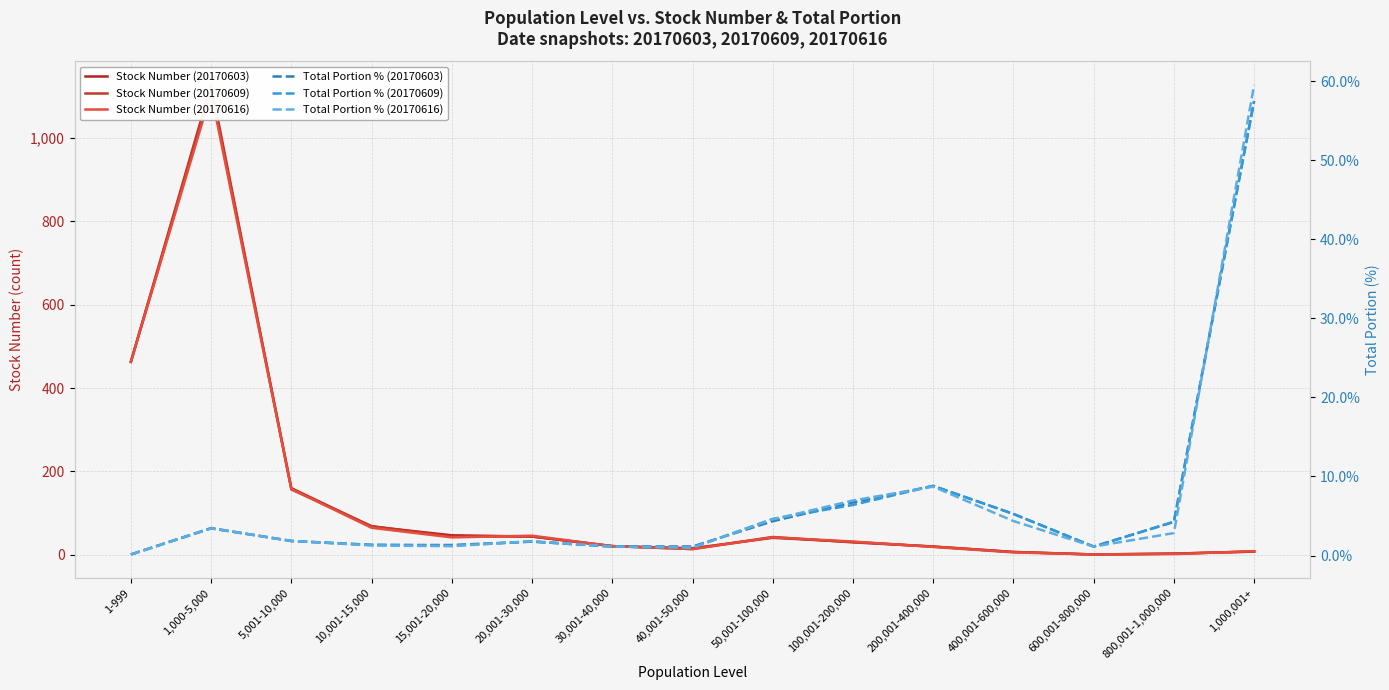

List the labels in order of Total Portion % (20170603) value, smallest first.

1-999, 600,001-800,000, 30,001-40,000, 40,001-50,000, 10,001-15,000, 15,001-20,000, 20,001-30,000, 5,001-10,000, 1,000-5,000, 800,001-1,000,000, 50,001-100,000, 400,001-600,000, 100,001-200,000, 200,001-400,000, 1,000,001+